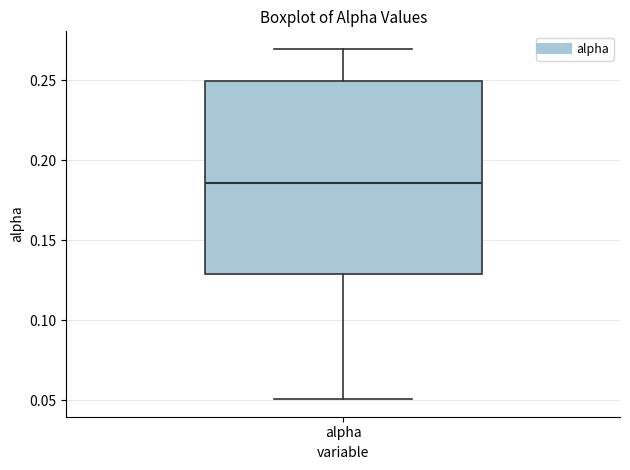

Transcribe this box plot: give where the median line is, the range the box spans, and where the two whiskers end, as read against the y-axis. The values are not printed on the chart, so give them approximately, as read against the axis.

median 0.185, box 0.130 to 0.250, whiskers 0.050 to 0.270